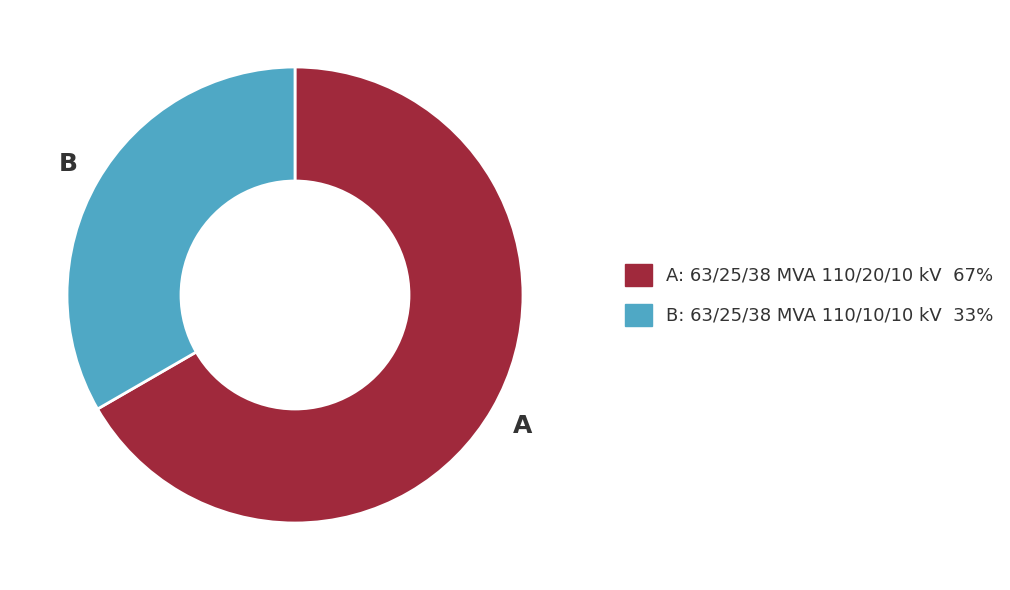

Does any single category account for the majority?

Yes